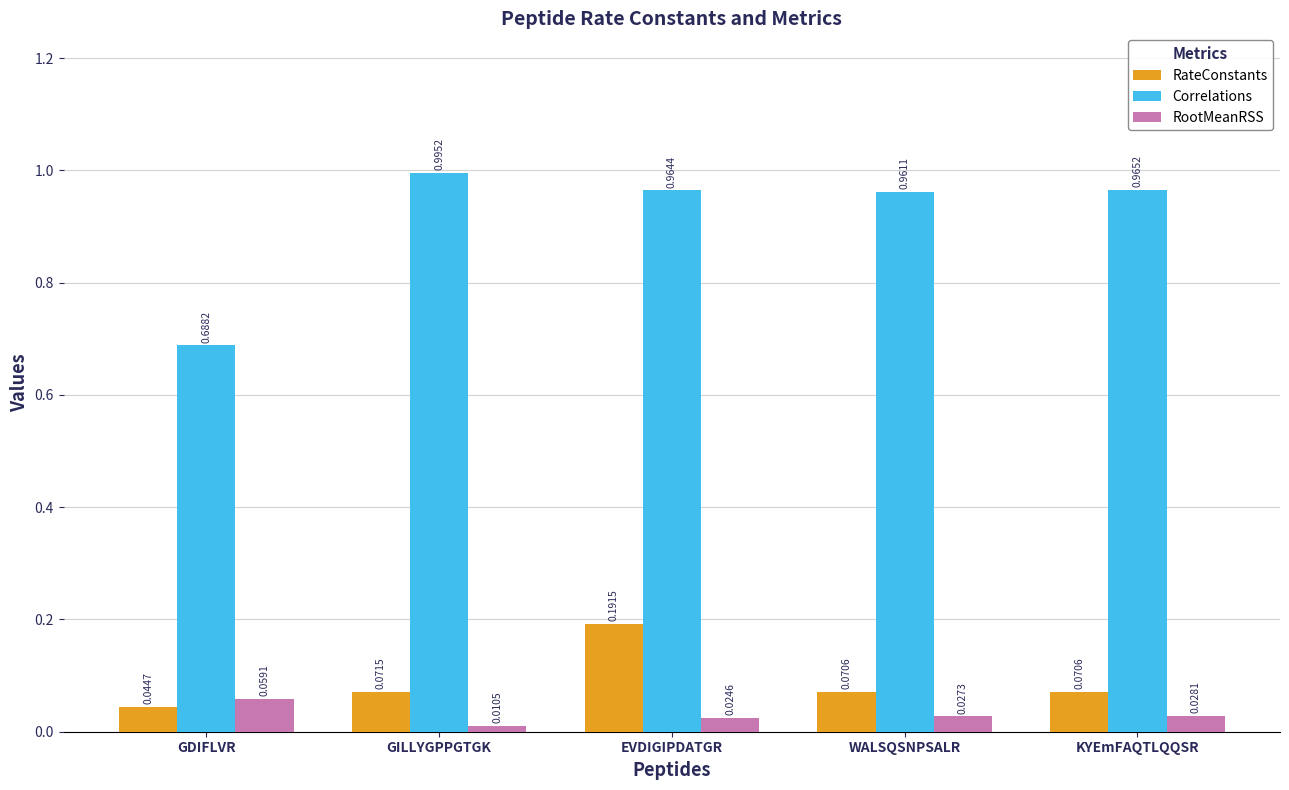

What is the average value of the Correlations series?

0.9